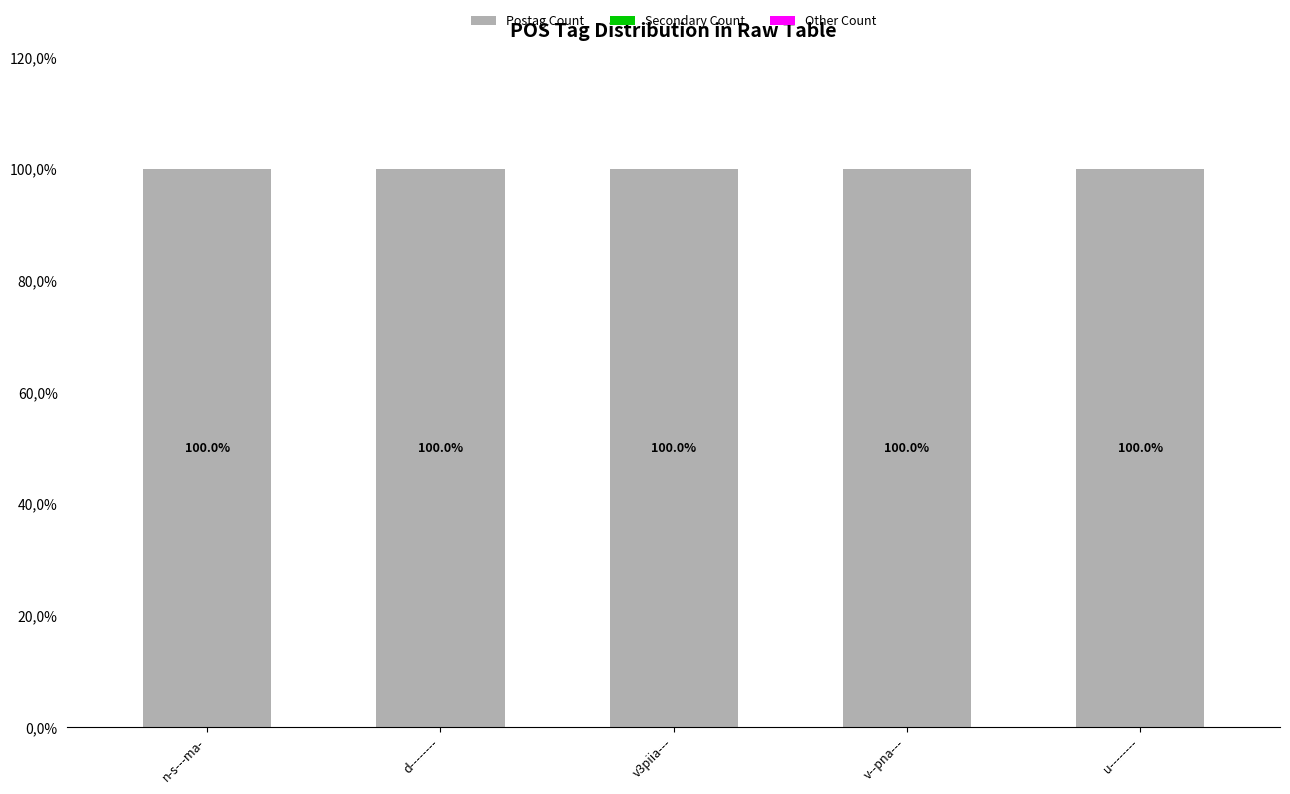

What is the label of the 4th bar from the left?

v--pna---